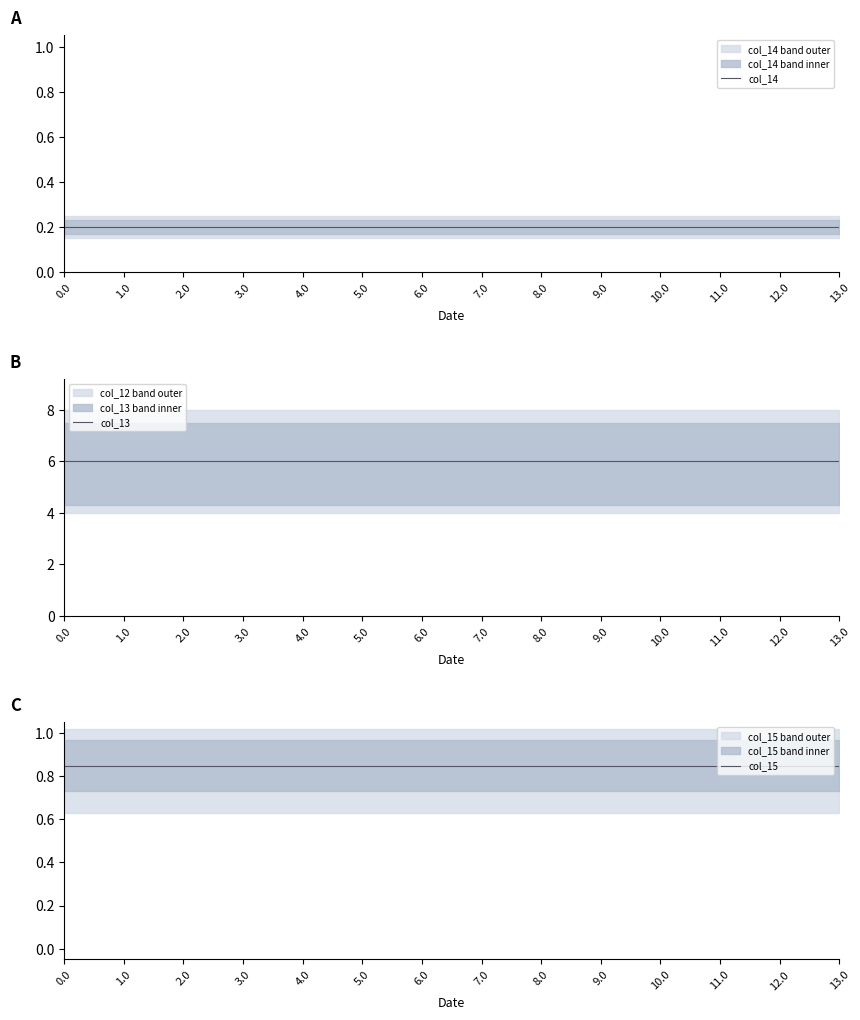

Which series changed the most between 1.0 and 2.0?

col_14